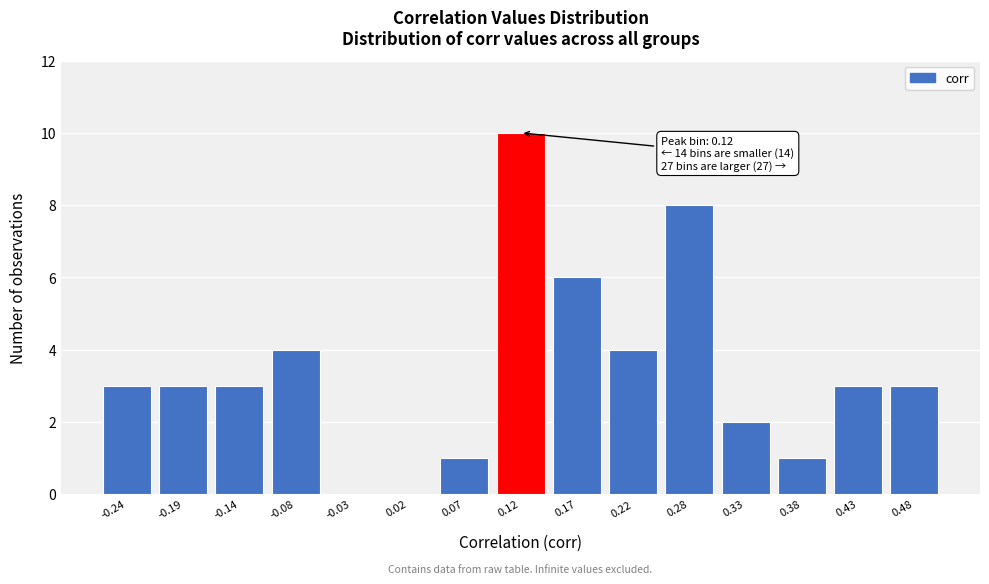

Reading right to left, list all the values displayed in this chart.

0.48=3	0.43=3	0.38=1	0.33=2	0.28=8	0.22=4	0.17=6	0.12=10	0.07=1	0.02=0	-0.03=0	-0.08=4	-0.14=3	-0.19=3	-0.24=3